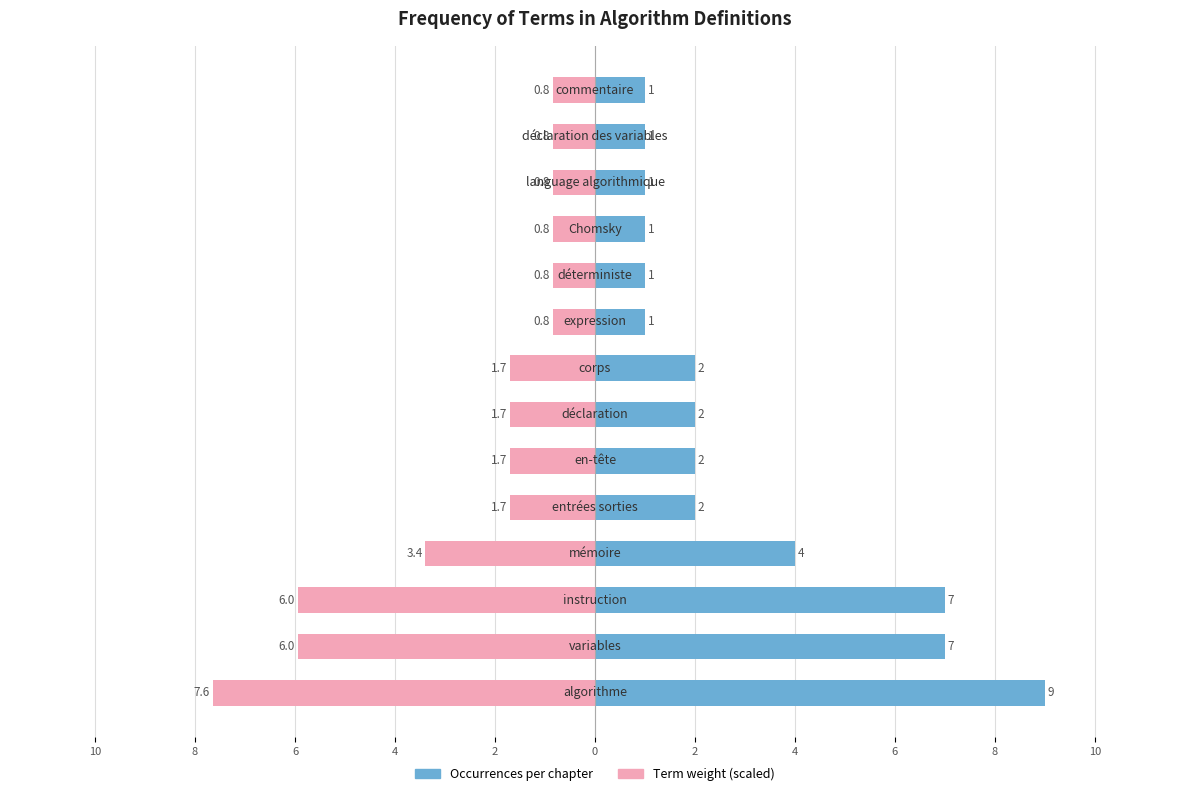

Reading left to right, transcribe all the data shown in this chart.

Occurrences per chapter: 9.0	7.0	7.0	4.0	2.0	2.0	2.0	2.0	1.0	1.0	1.0	1.0	1.0	1.0
Term weight (scaled): -7.6	-6.0	-6.0	-3.4	-1.7	-1.7	-1.7	-1.7	-0.8	-0.8	-0.8	-0.8	-0.8	-0.8